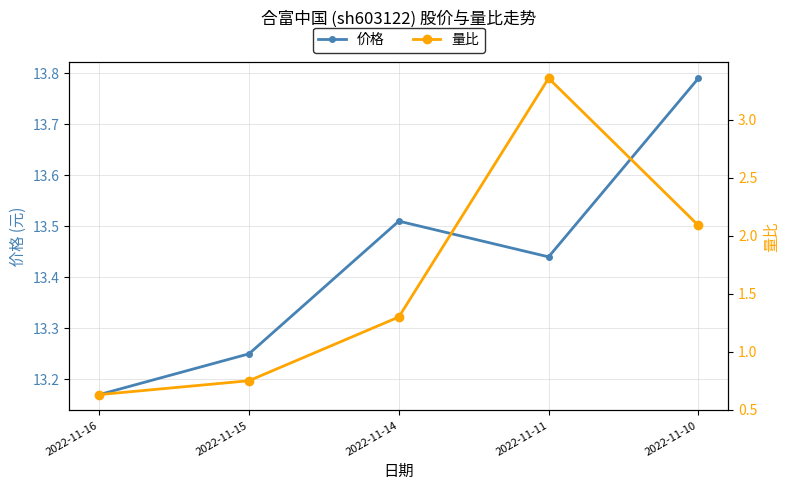

Is the value of 量比 at 2022-11-10 greater than the value of 价格 at 2022-11-15?

No